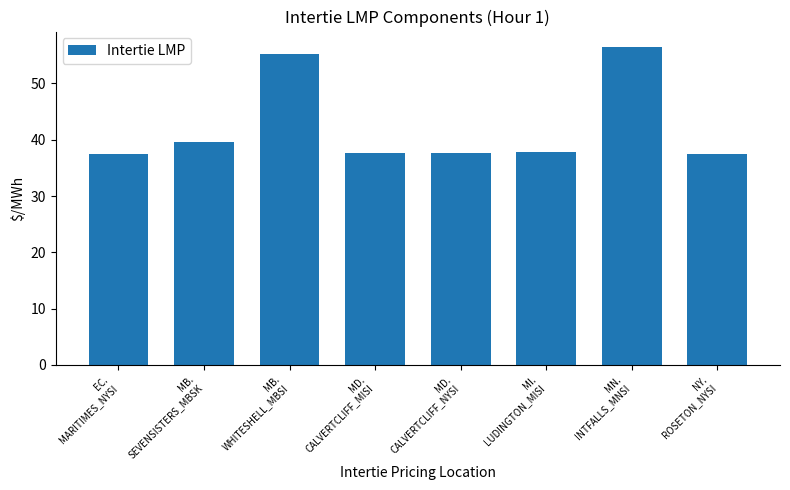

What is the value of the 6th bar from the left?

37.8